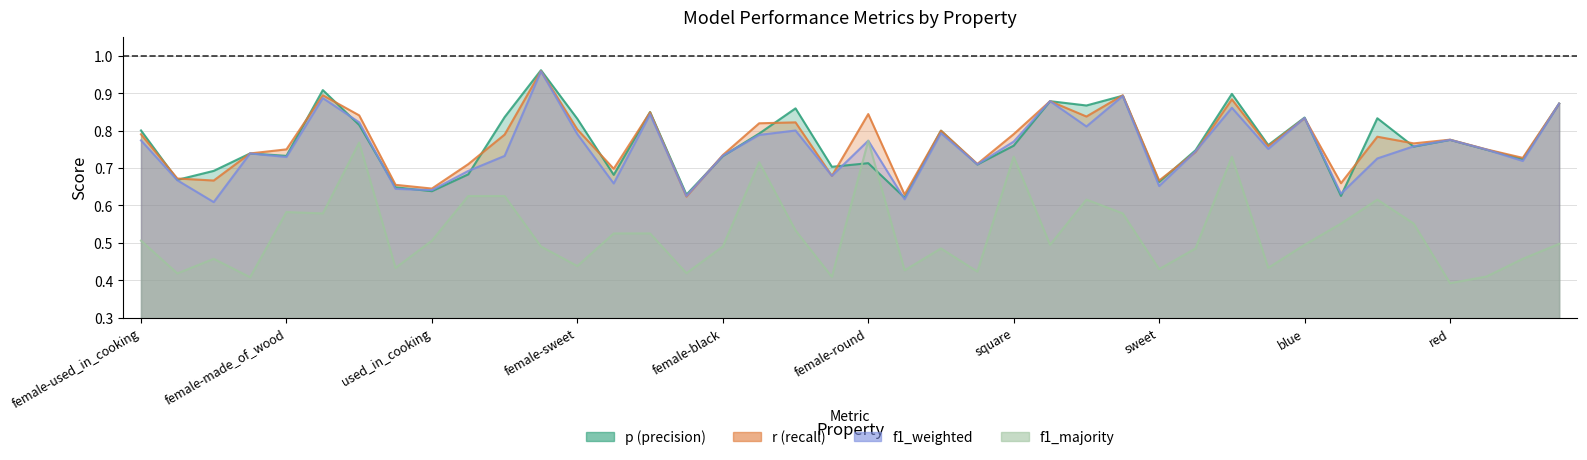

After their last crossing, which series has the higher values: p or f1_majority?

p